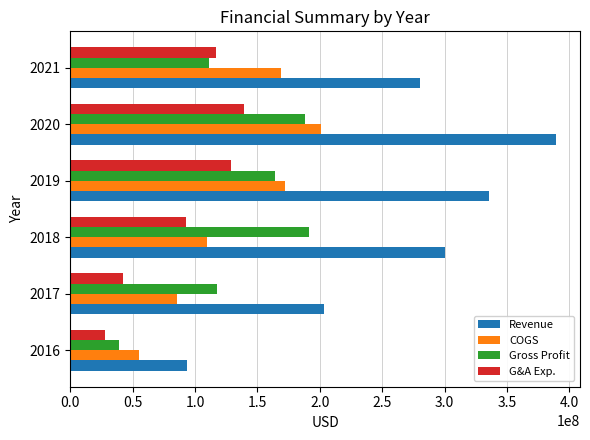

Read the G&A Exp. value at 2017, to the nearest 10.

42071000